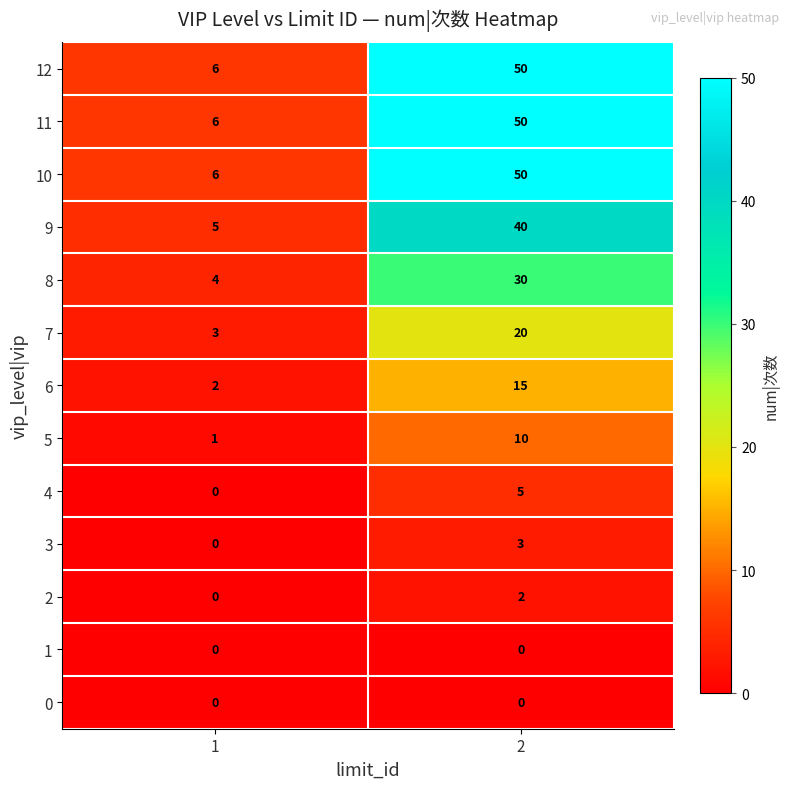

At how many categories does at least one series exceed 5?

2